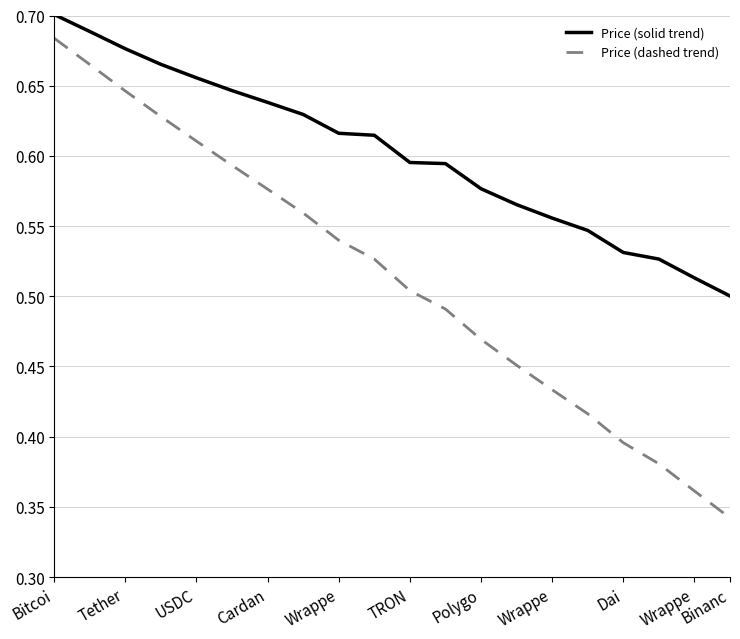

What is the difference between the maximum and minimum values in the Price (solid trend) series?

0.2